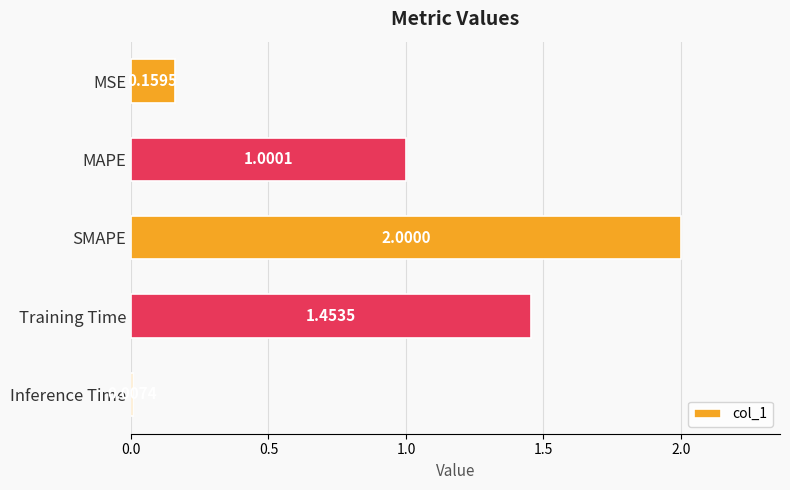

Which label corresponds to the largest value in the chart?

SMAPE